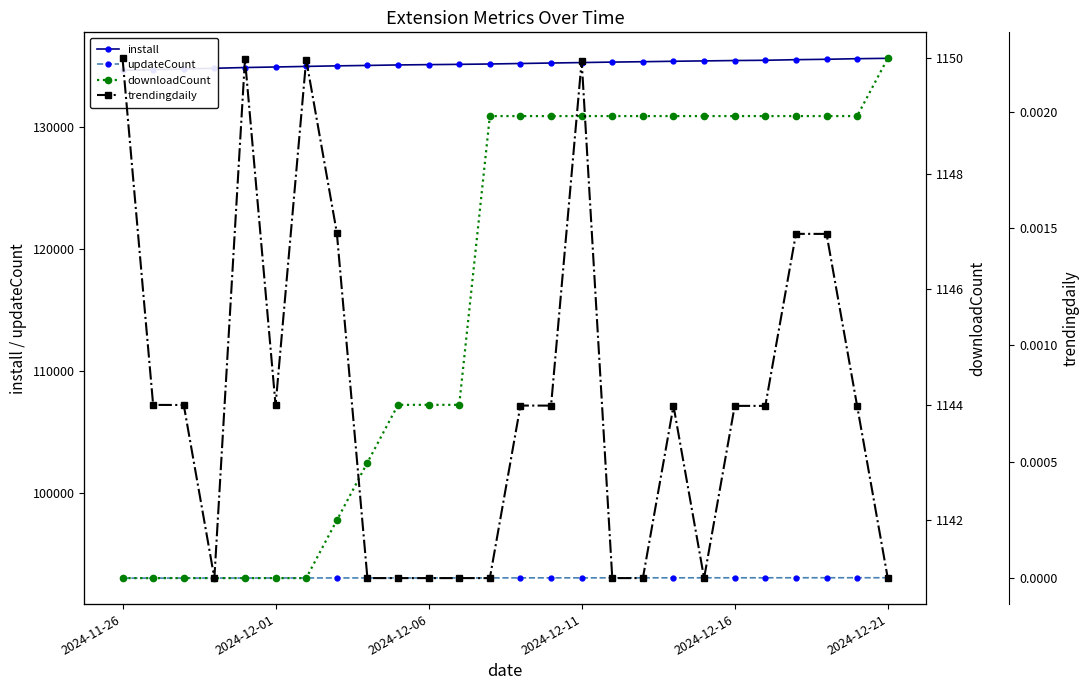

At 7, list the series in order from smallest to largest.

trendingdaily, downloadCount, updateCount, install